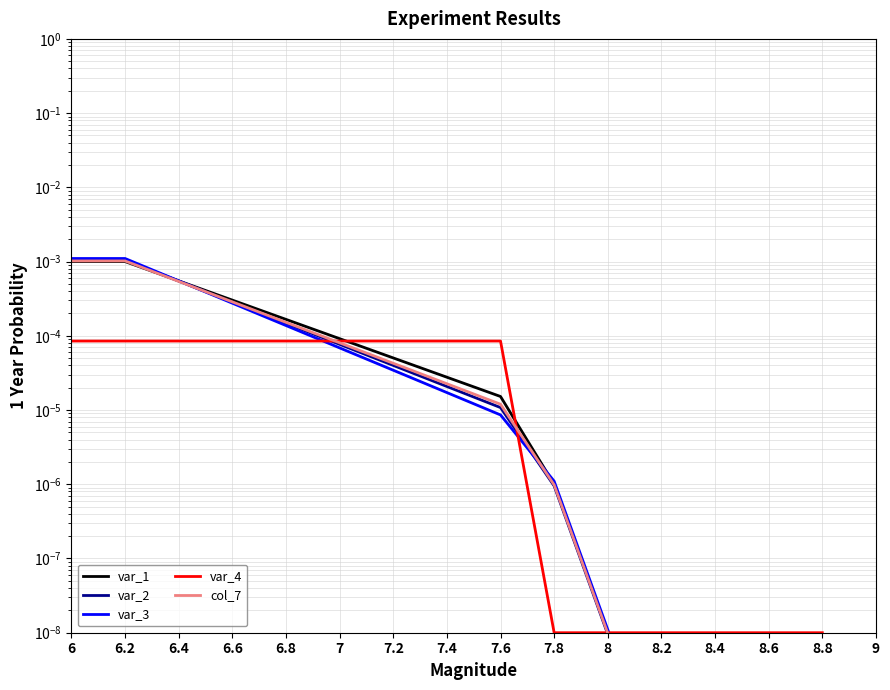

Where do var_1 and var_2 first cross each other?

6.2 and 6.4